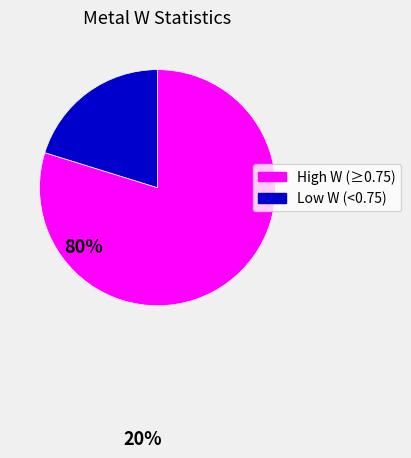

Does any single category account for the majority?

Yes